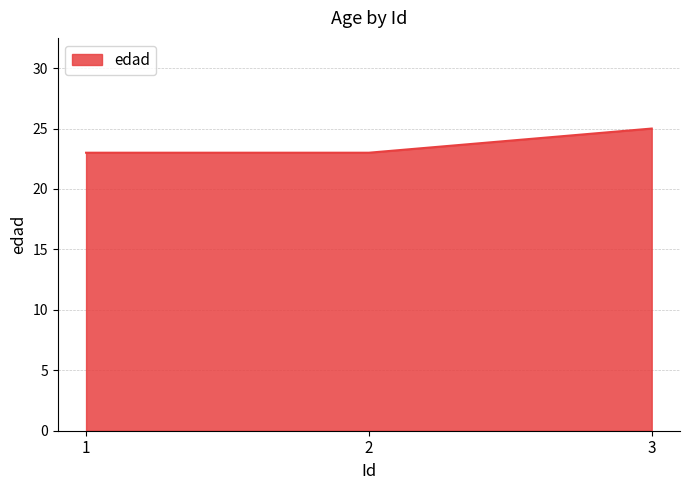

What is the ratio of the value at 2 to the value at 3?

0.9